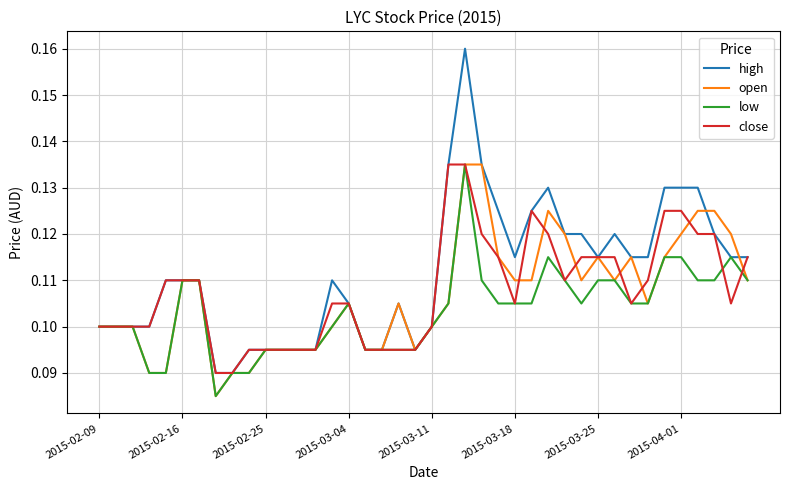

Which series has the largest total across all categories?

high